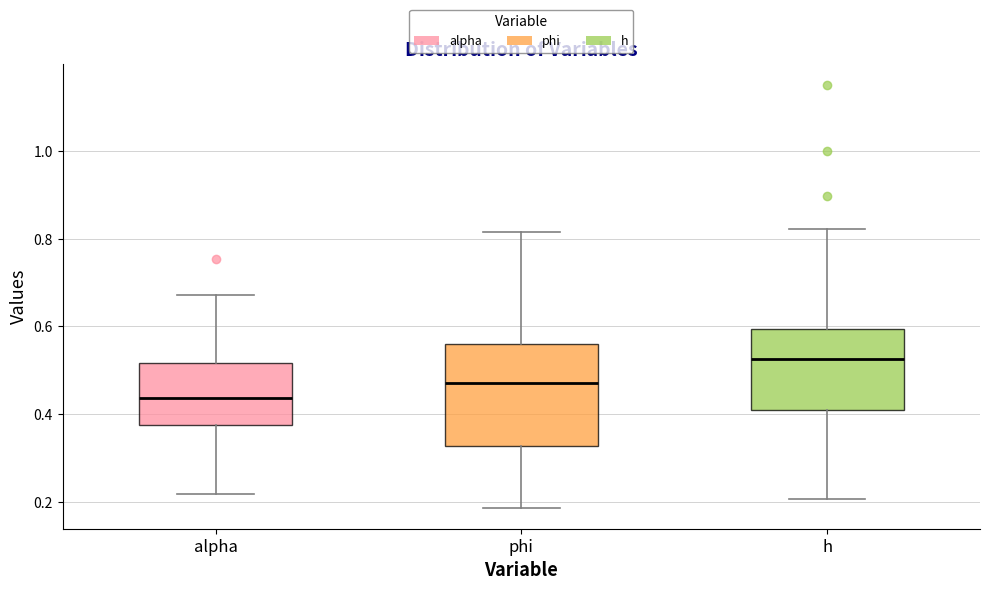

Which box has the lowest median line?

alpha